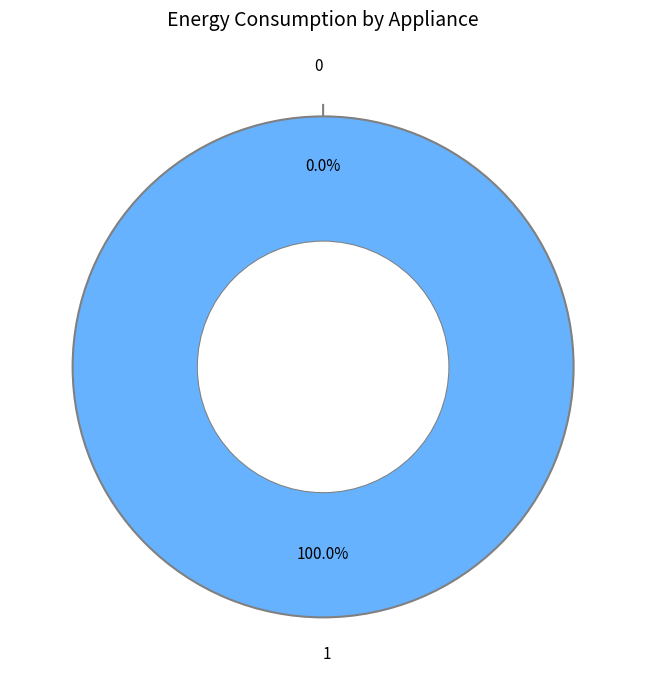

Which category accounts for the majority?

1